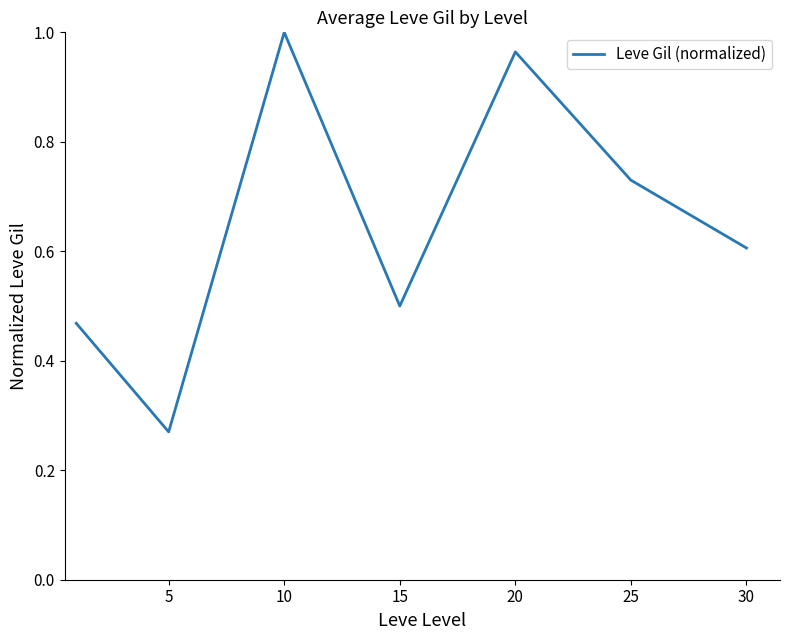

How many distinct data groups are displayed?

1